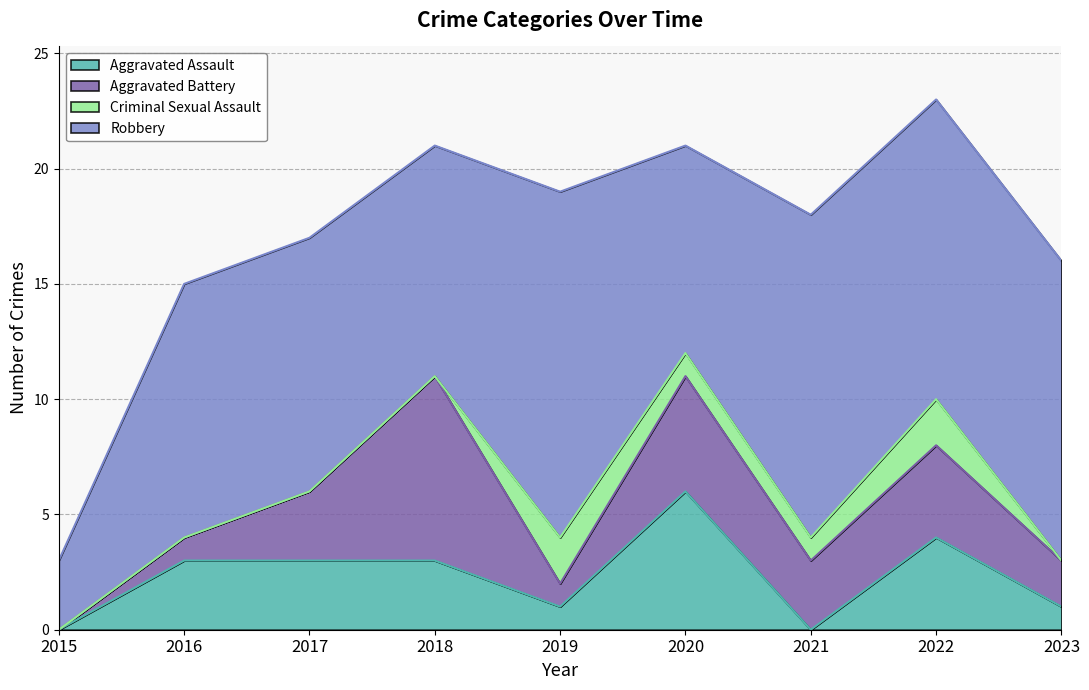

Between 2019 and 2022, which series saw the biggest shift?

Aggravated Assault